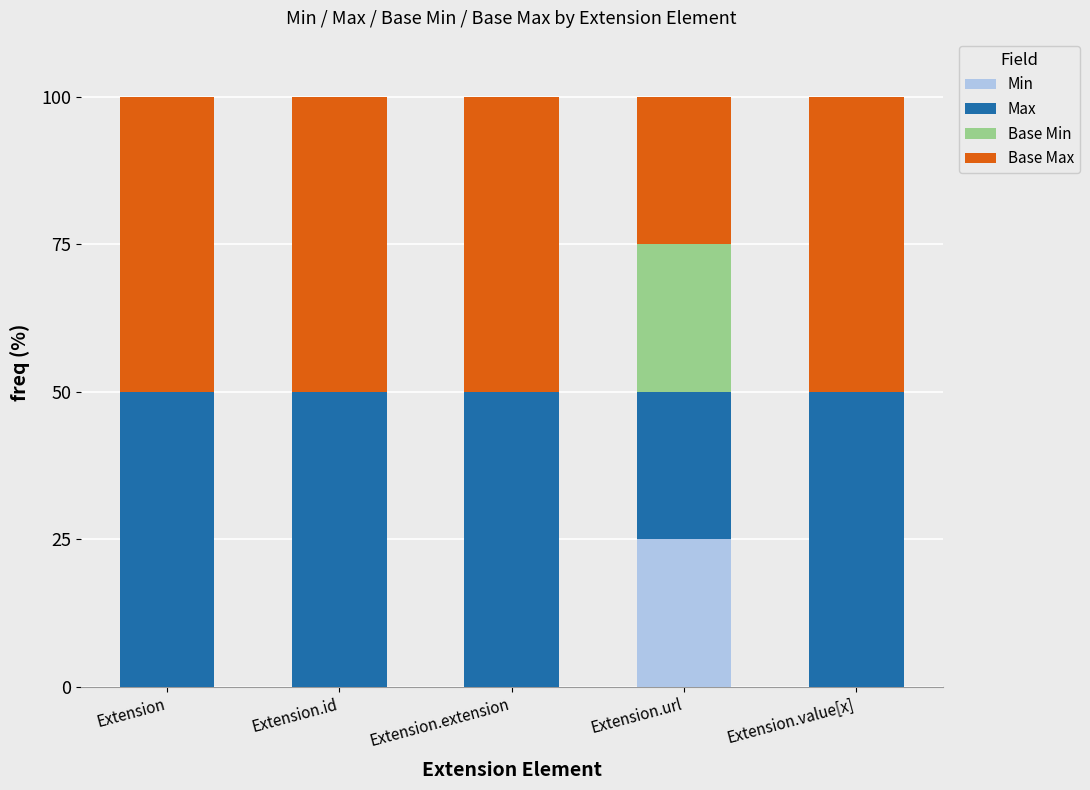

The value of Min at Extension is 0. True or false?

True